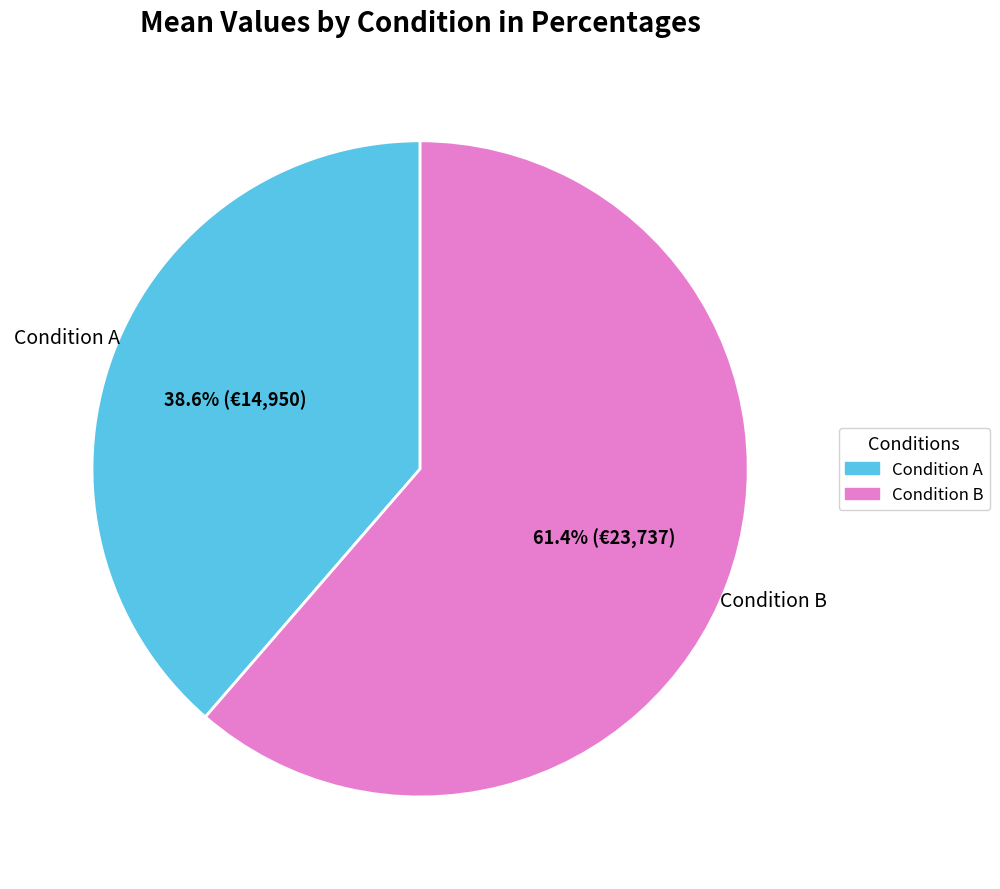

What is the ratio of the value at Condition A to the value at Condition B?

0.6